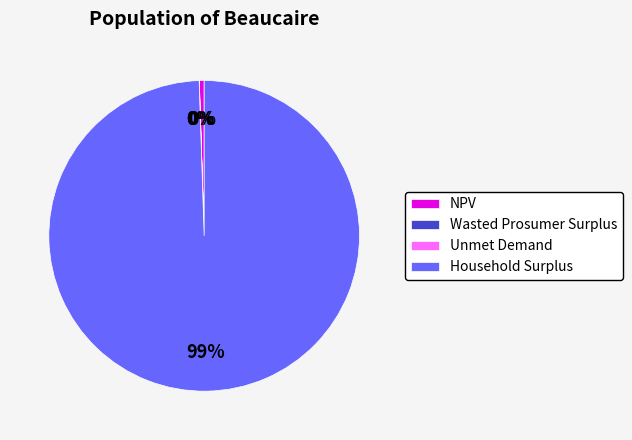

Approximately how many times larger is the value at Household Surplus compared to NPV?

199.2